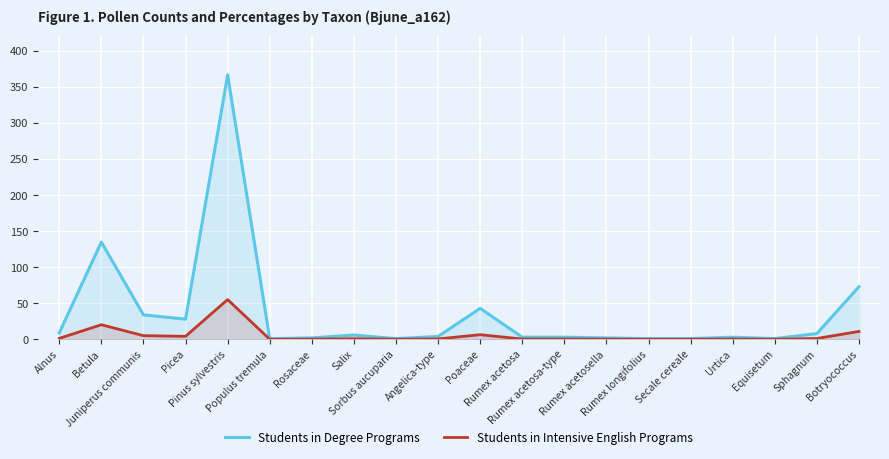

At Equisetum, list the series in order from largest to smallest.

Students in Degree Programs, Students in Intensive English Programs